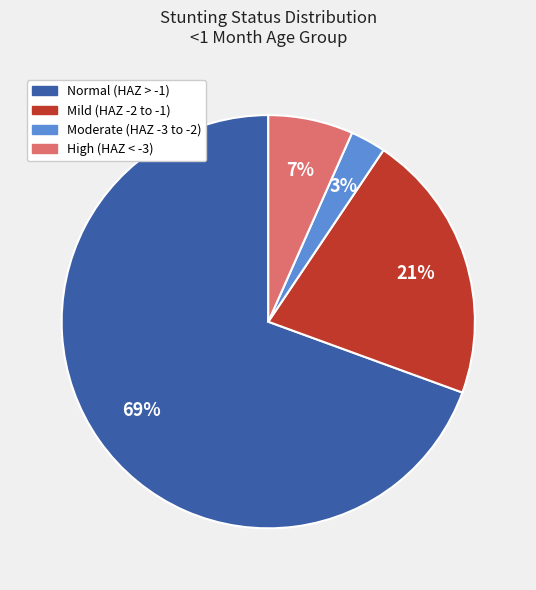

Is there a majority slice in this chart?

Yes